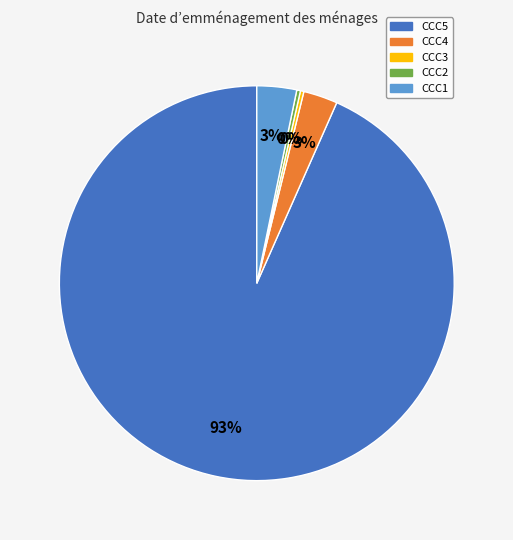

To the nearest percent, what is the difference between the CCC5 and CCC4 slice percentages?

91%